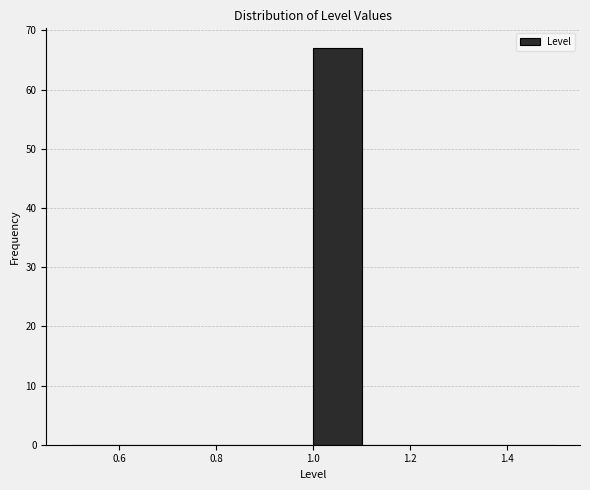

Reading left to right, transcribe this chart: for each bar, give the range it covers on the x-axis and its height. The values are not printed on the chart, so give them approximately, as read against the axis.

0.5 to 0.6: 0
0.6 to 0.7: 0
0.7 to 0.8: 0
0.8 to 0.9: 0
0.9 to 1.0: 0
1.0 to 1.1: 67
1.1 to 1.2: 0
1.2 to 1.3: 0
1.3 to 1.4: 0
1.4 to 1.5: 0